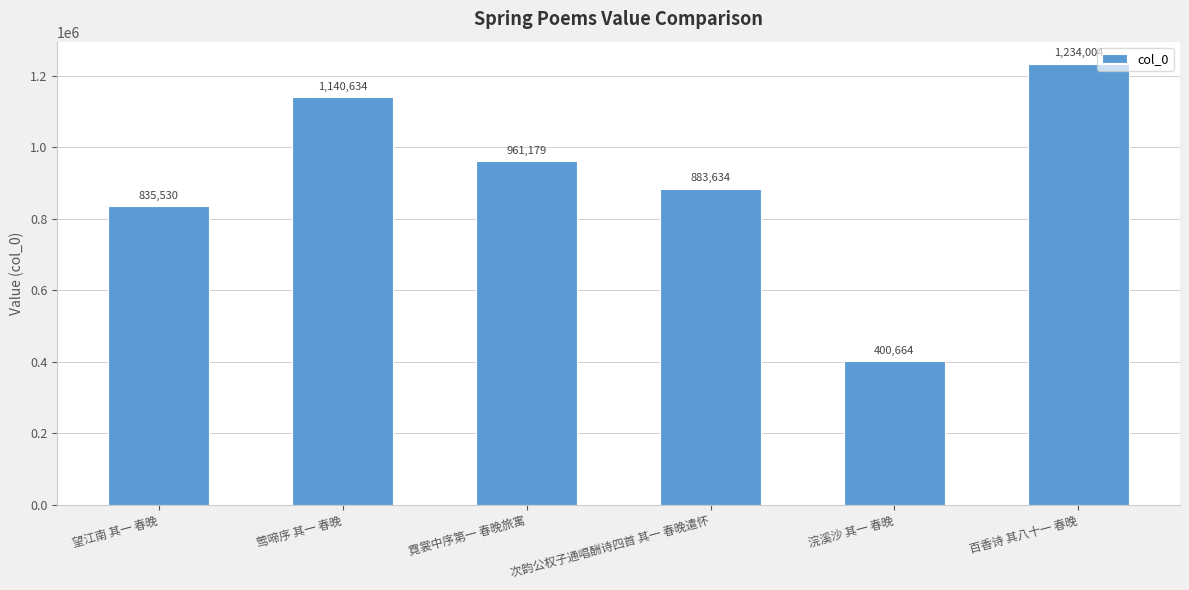

What is the maximum value shown in the chart?

1234004